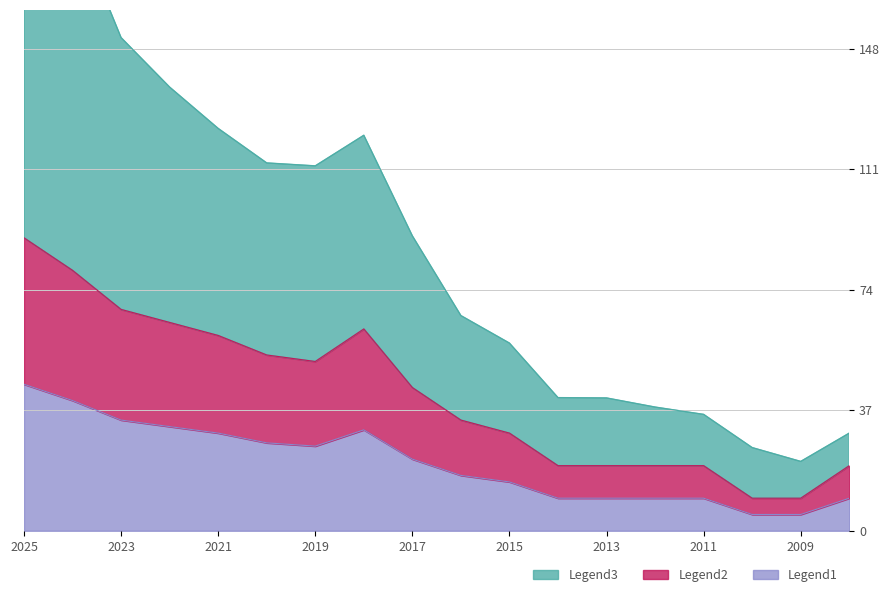

What is the difference between the 年均價 values at 2009 and 2013?

19.5